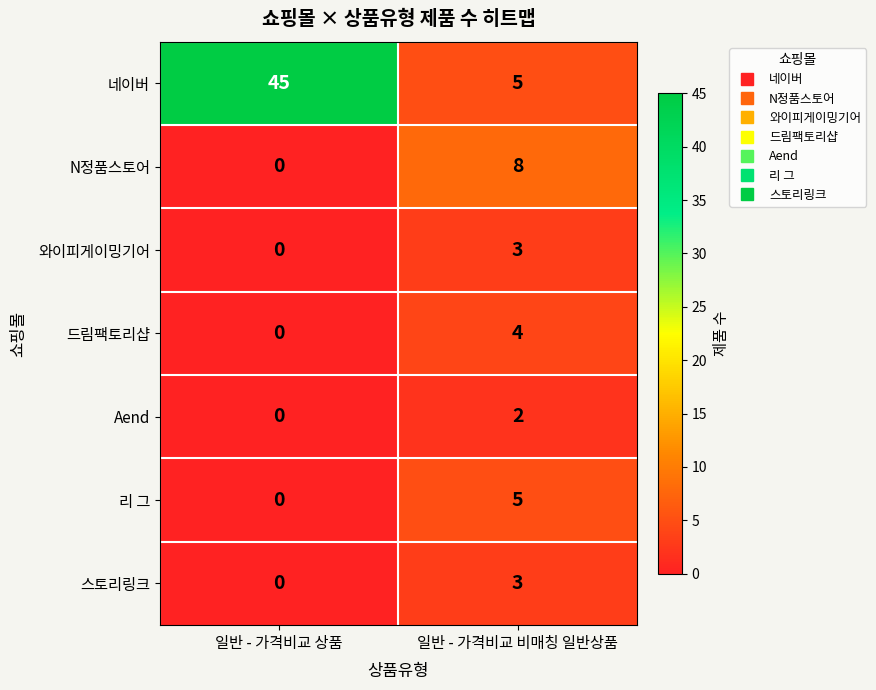

Reading left to right, extract all data points from this chart.

네이버: 45	5
N정품스토어: 0	8
와이피게이밍기어: 0	3
드림팩토리샵: 0	4
Aend: 0	2
리 그: 0	5
스토리링크: 0	3